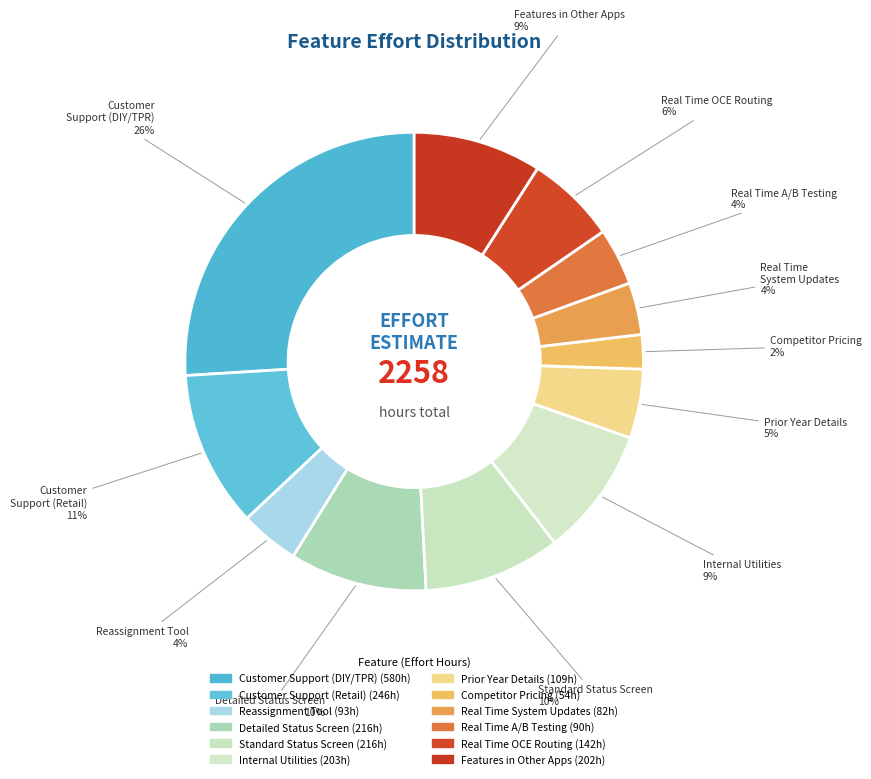

Is there any slice that represents more than half of the pie?

No